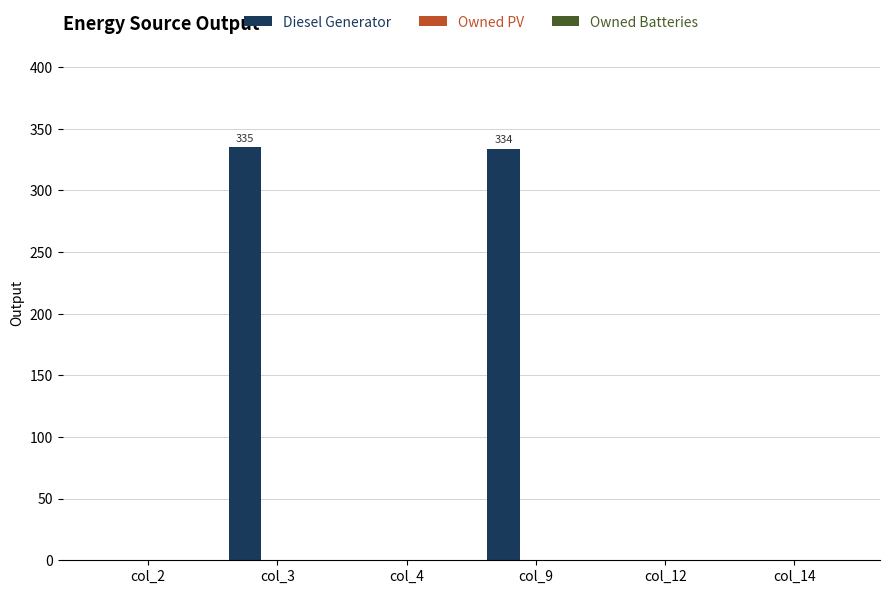

What is the greatest value displayed?

335.0